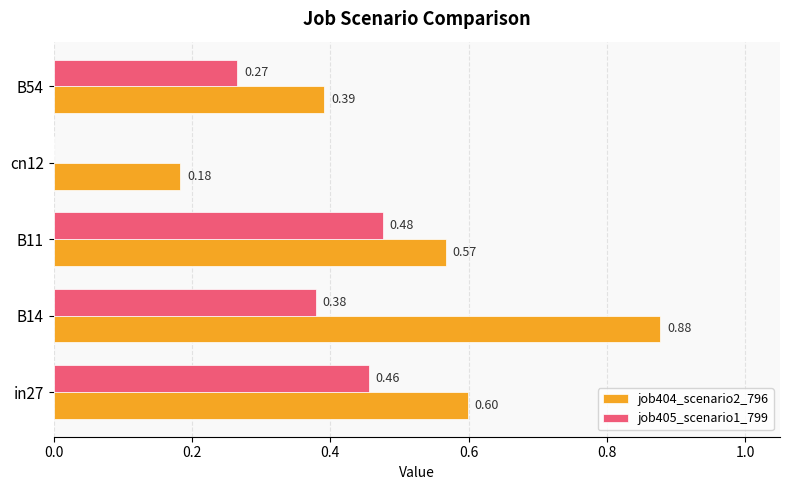

At which category is the sum across all series the highest?

B14